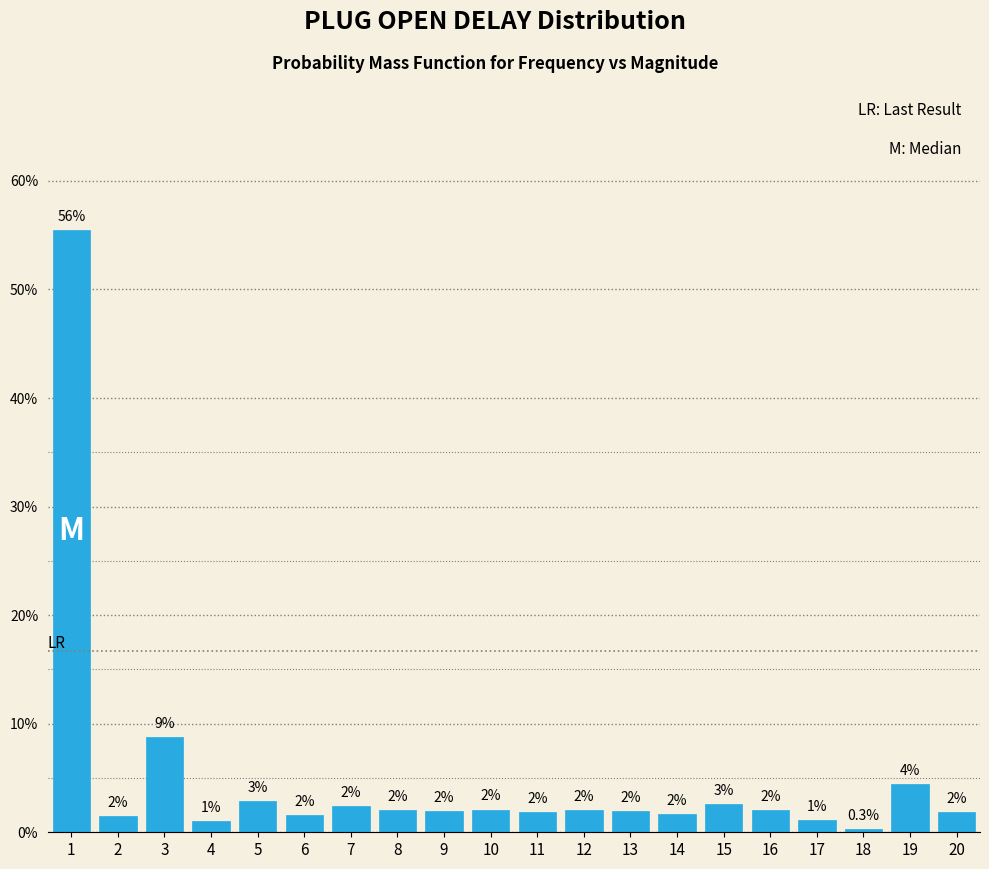

At which label is the value closest to 27?

3